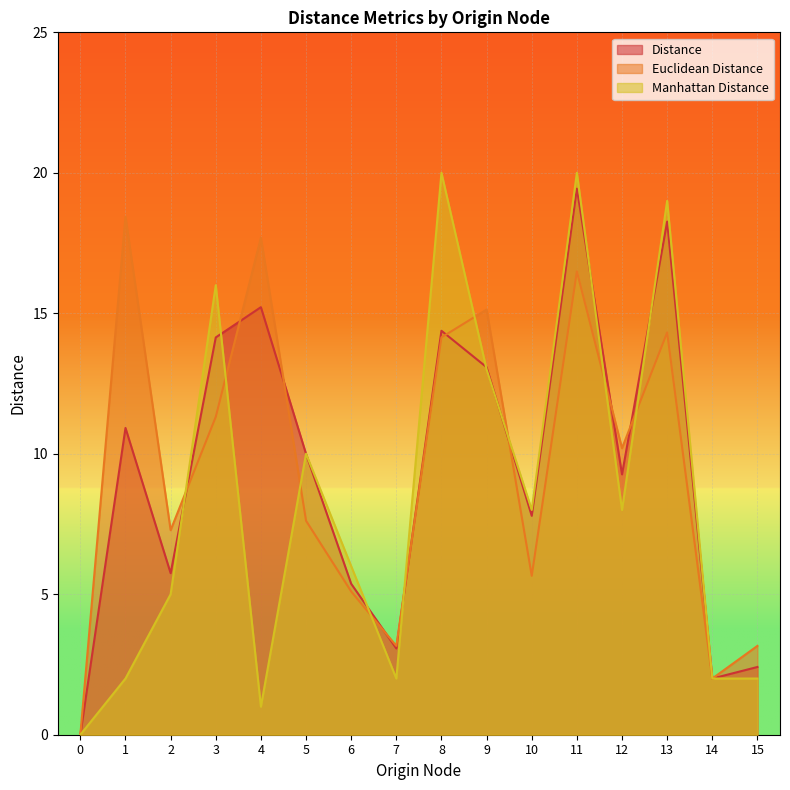

What is the value of the Euclidean Distance point at the 9th from the left?

14.1